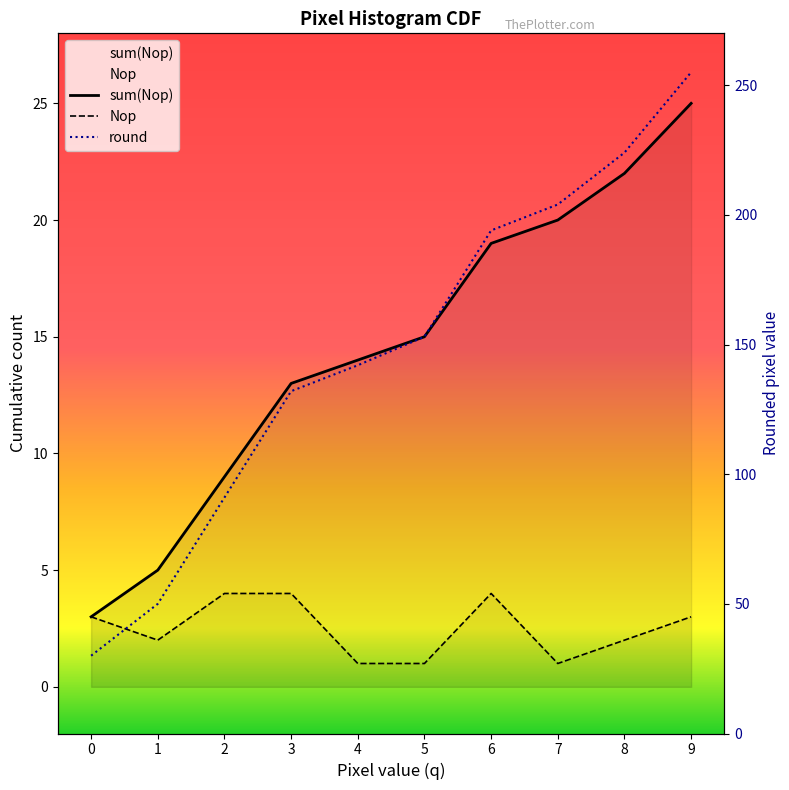

The value of Nop at 6 is 4. True or false?

True